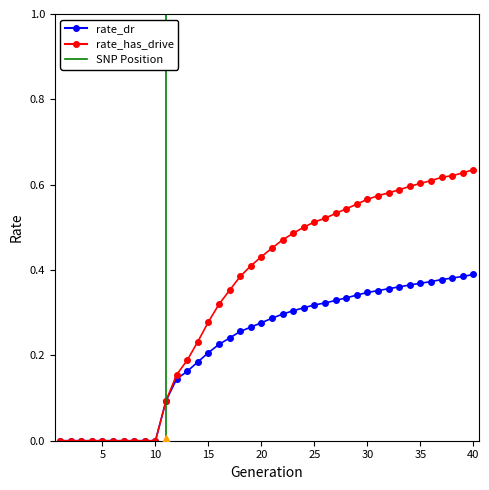

What is the sum of the rate_has_drive values at 36 and 16?

0.9